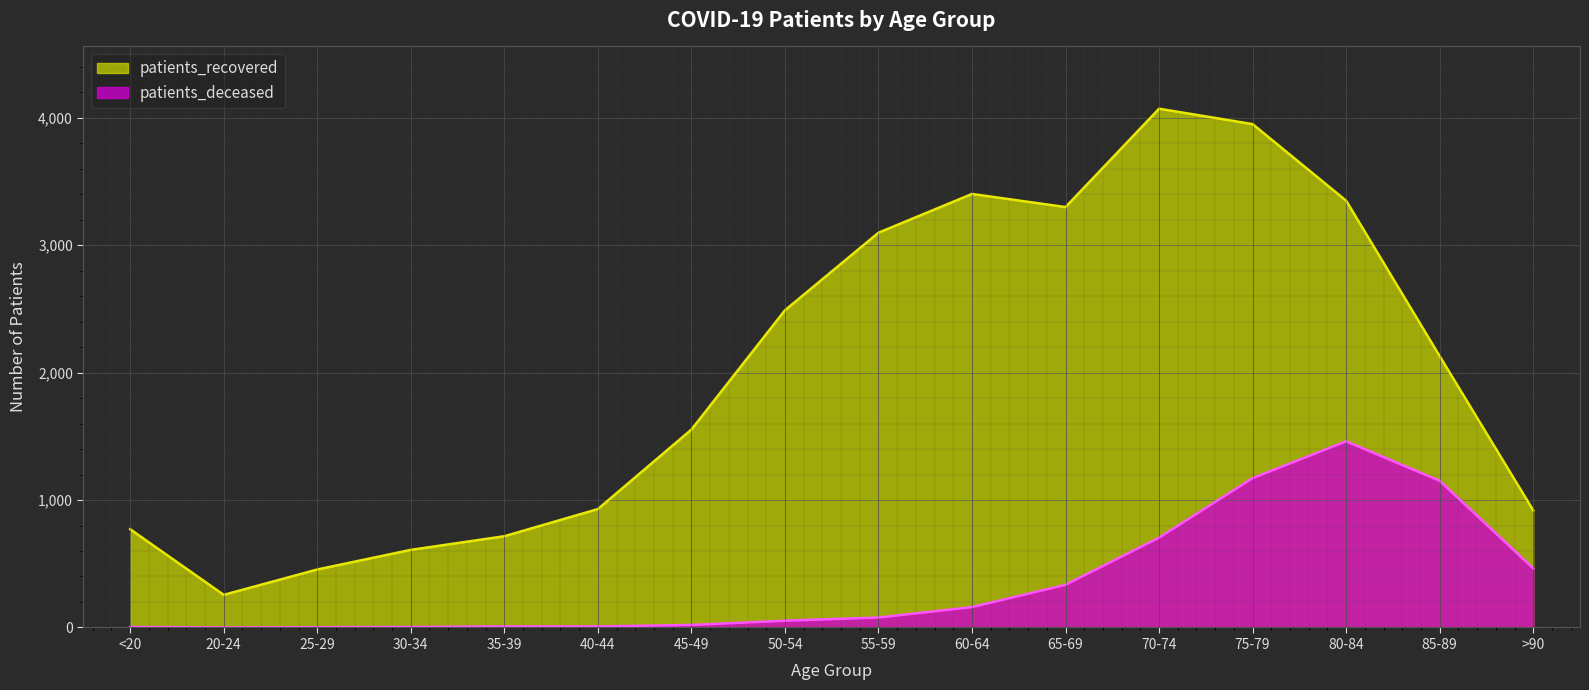

Reading left to right, extract all data points from this chart.

patients_deceased: <20=4	20-24=0	25-29=2	30-34=4	35-39=8	40-44=8	45-49=20	50-54=53	55-59=78	60-64=160	65-69=335	70-74=705	75-79=1172	80-84=1461	85-89=1151	>90=464
patients_recovered: <20=771	20-24=256	25-29=455	30-34=609	35-39=716	40-44=929	45-49=1553	50-54=2489	55-59=3098	60-64=3402	65-69=3299	70-74=4071	75-79=3950	80-84=3349	85-89=2129	>90=919